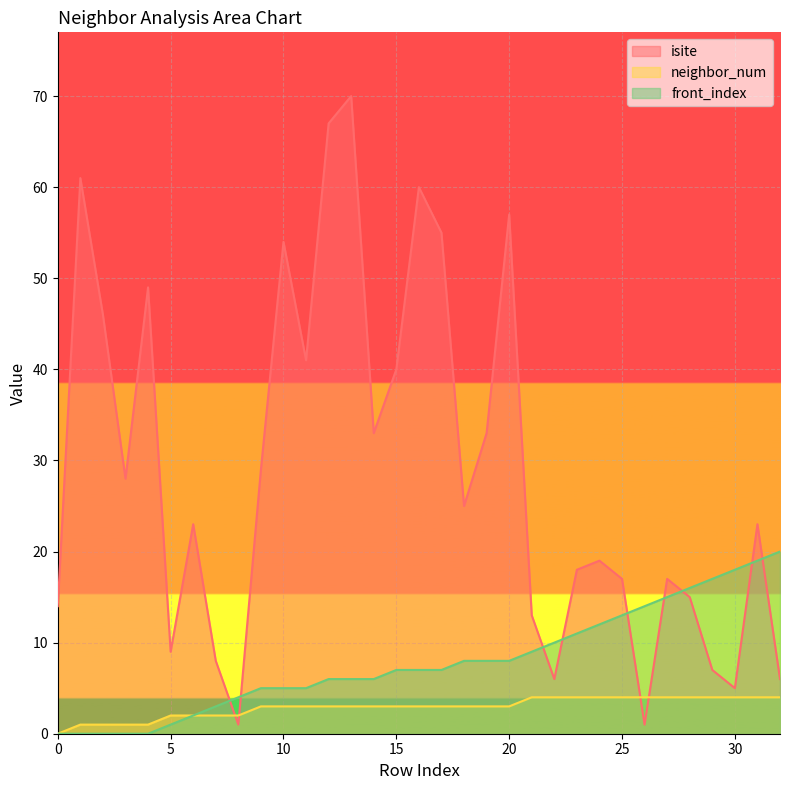

True or false: isite has more than 1 points higher than both neighbors.

True